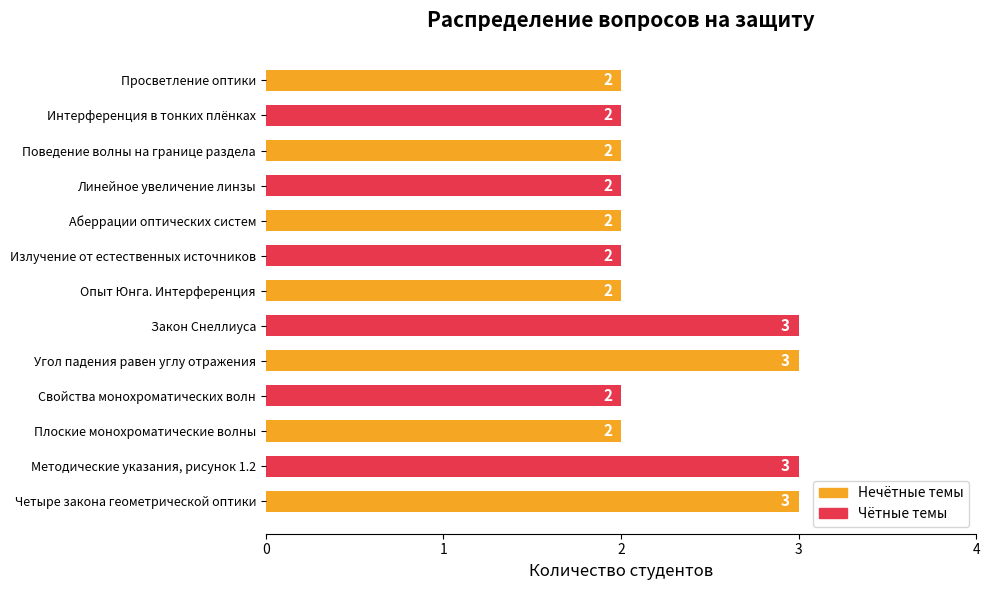

Read the value at Закон Снеллиуса.

3